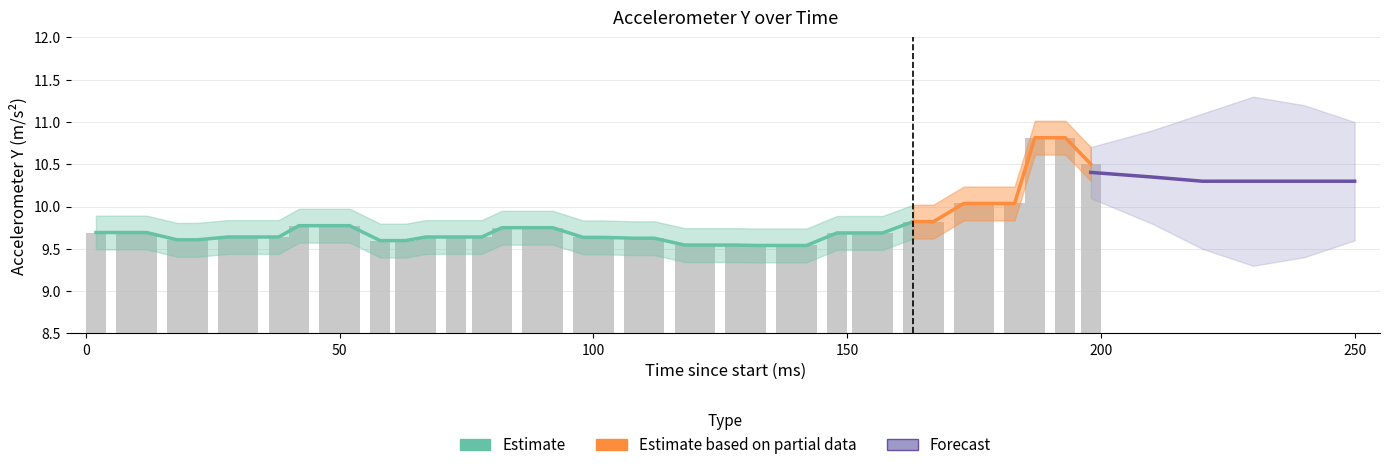

Are the bars grouped side by side (vs. stacked)?

No